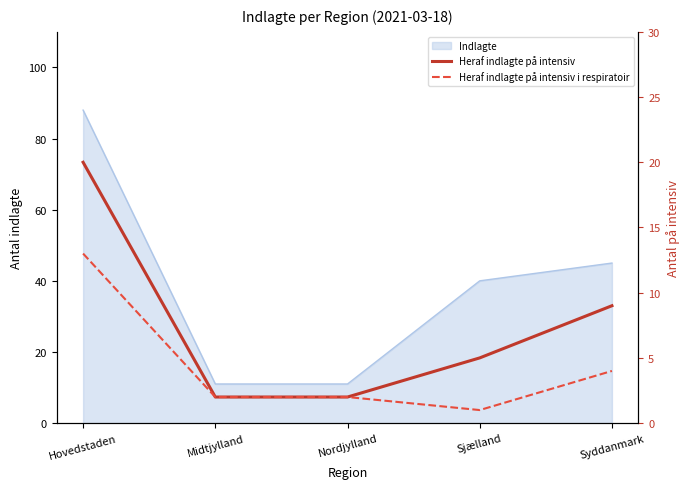

What is the lowest value of the Heraf indlagte på intensiv i respiratoir series?

1